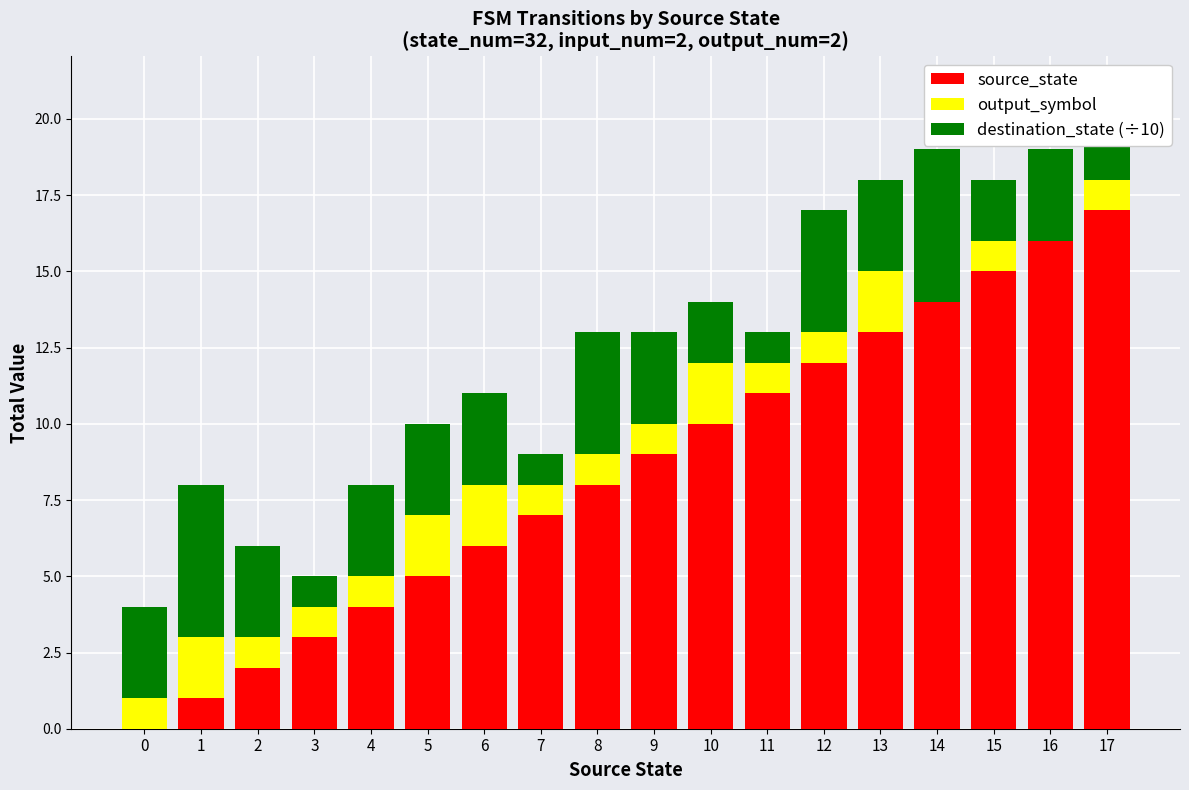

Is it true that source_state equals 1 at 2?

False